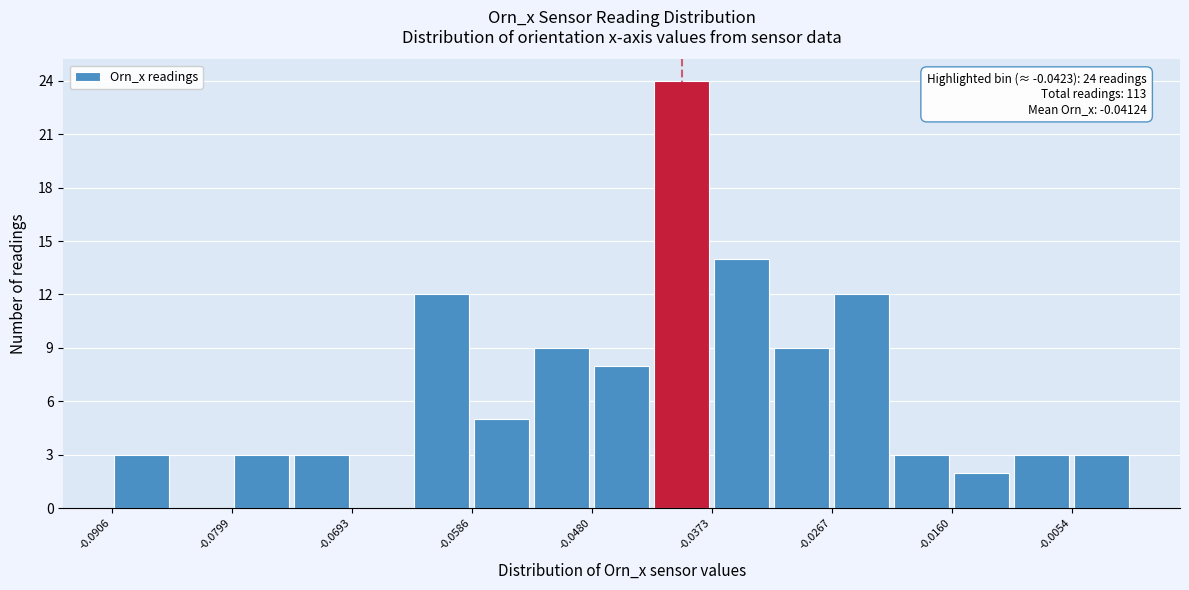

Around what value on the x-axis is the tallest bar? Give the approximate position of its centre, as read against the axis.

-0.040